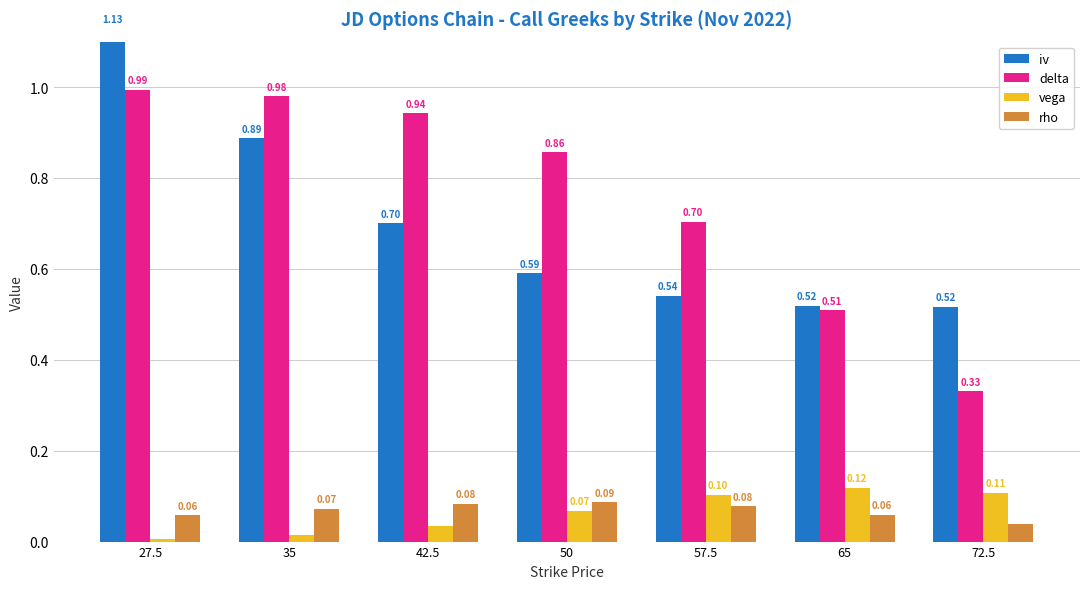

The rho series shows 0.0 at 72.5. True or false?

True